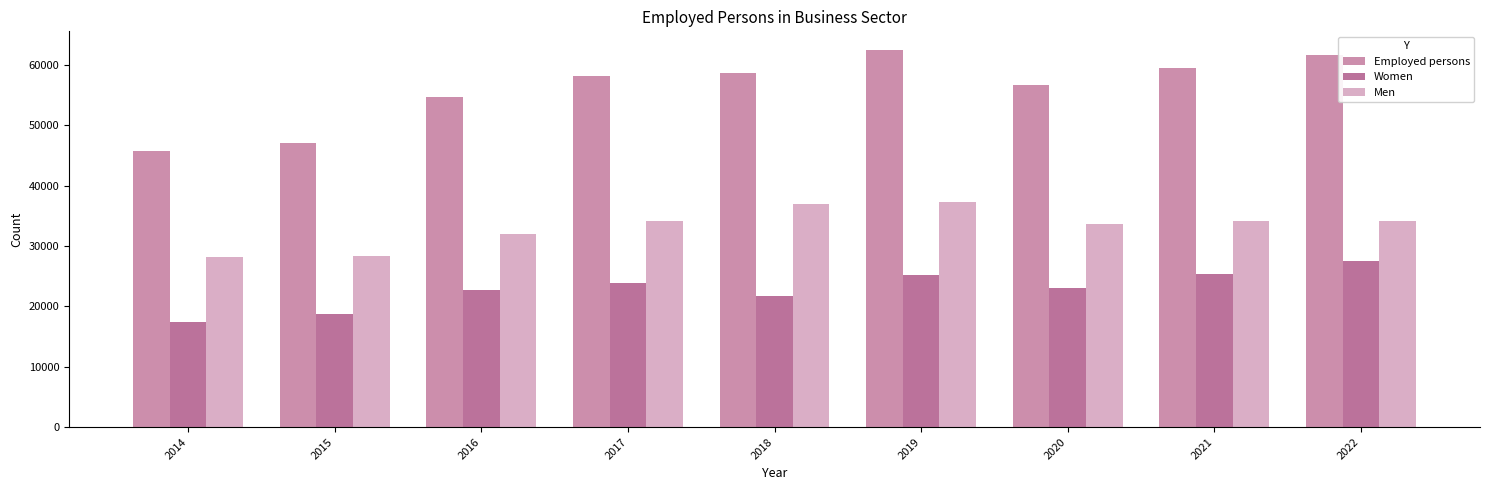

At which label does Women first exceed 22981?

2017